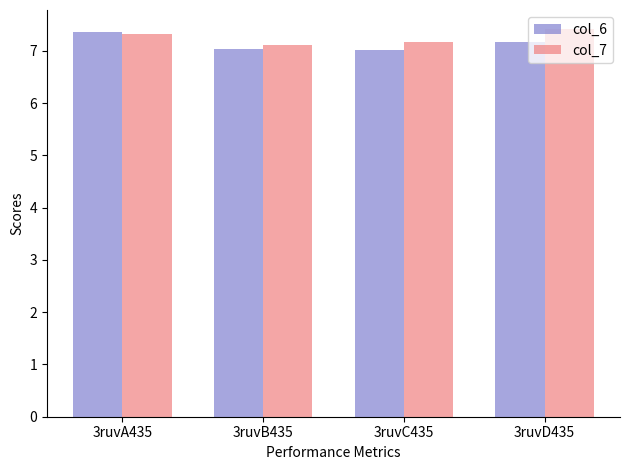

What is the average value of the col_6 series?

7.1